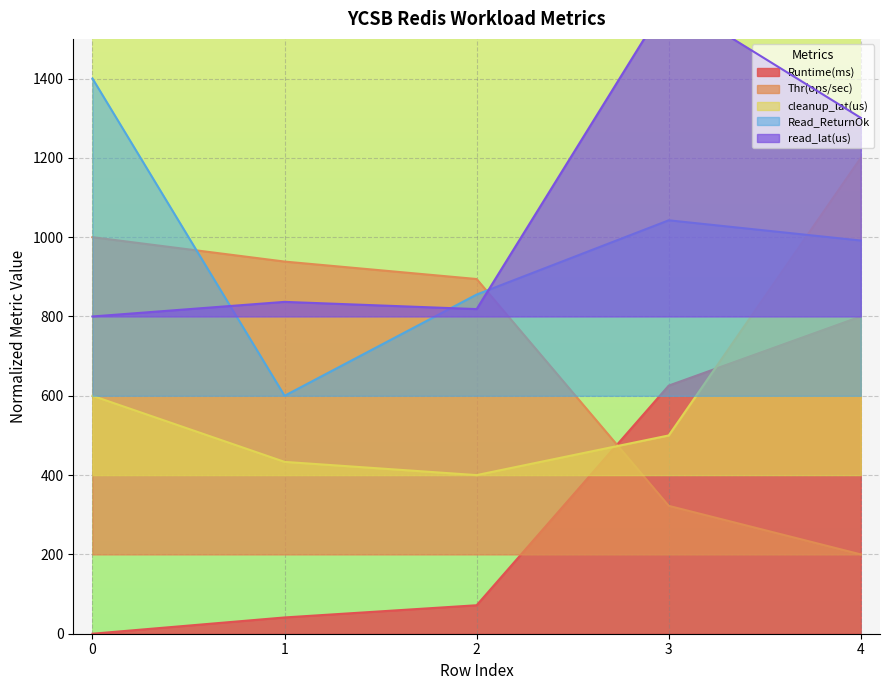

What is the sum of the Thr(ops/sec) values at 3 and 2?

1216.9